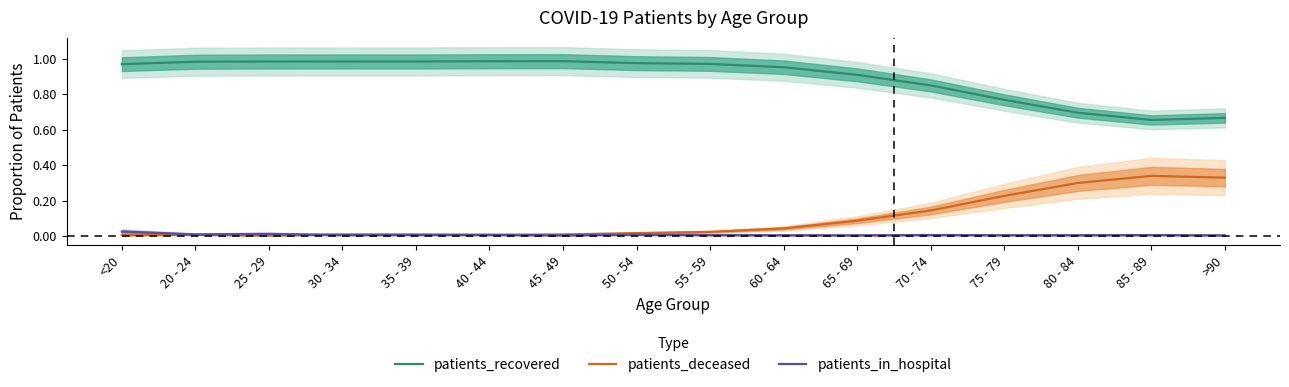

True or false: patients_in_hospital and patients_recovered cross at least once.

False